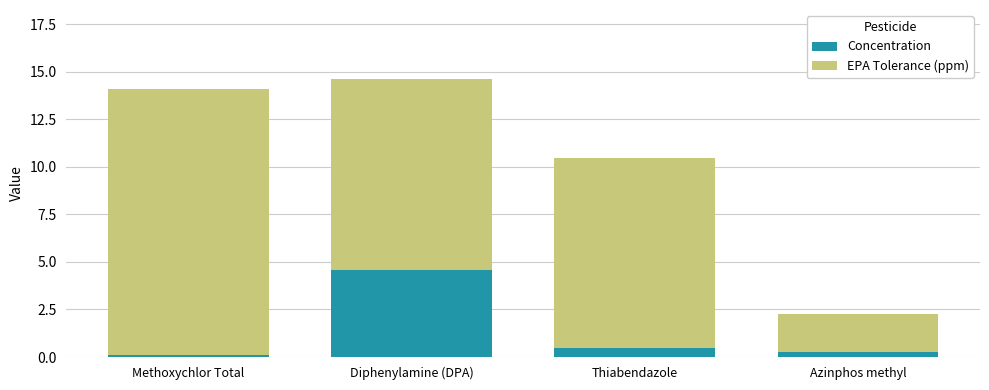

What is the sum of all Concentration values?

5.5